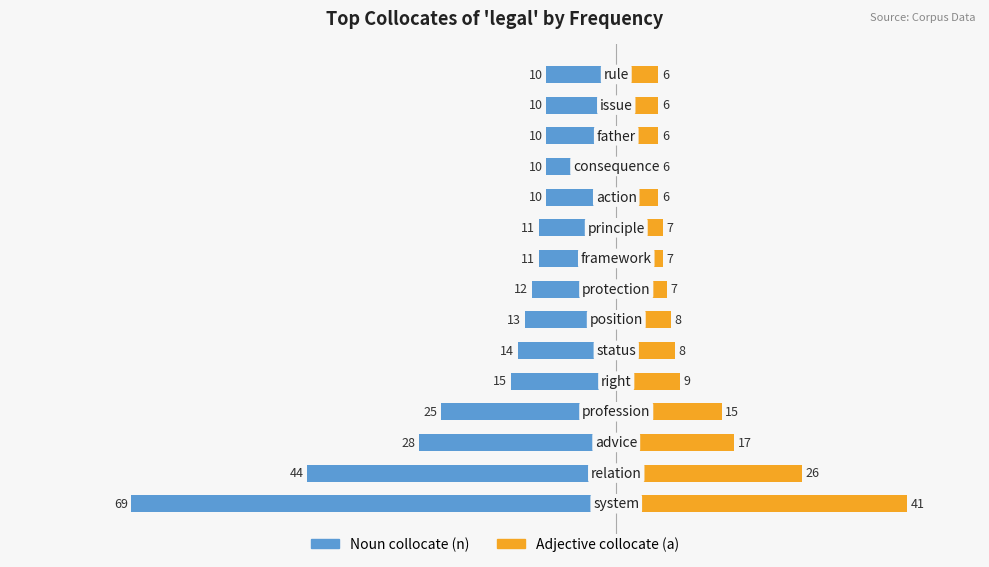

How many bars are there in each group?

2